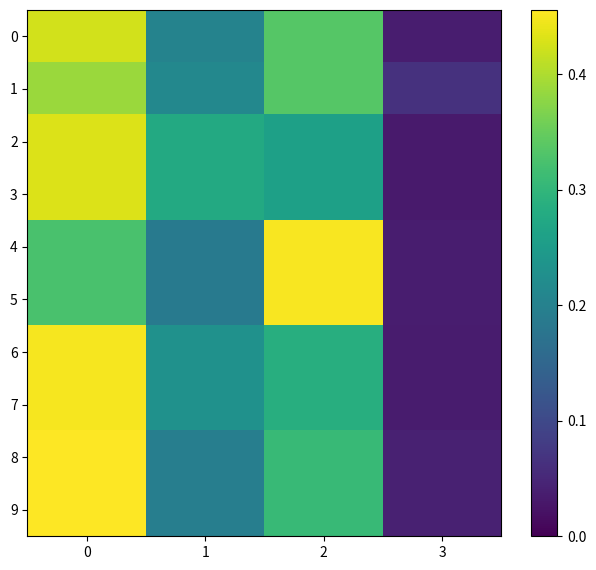

At how many categories does at least one series exceed 0?

4